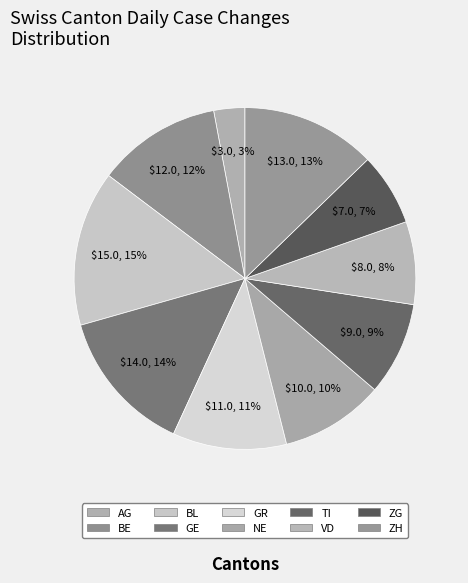

Count the number of slices in the pie.

10